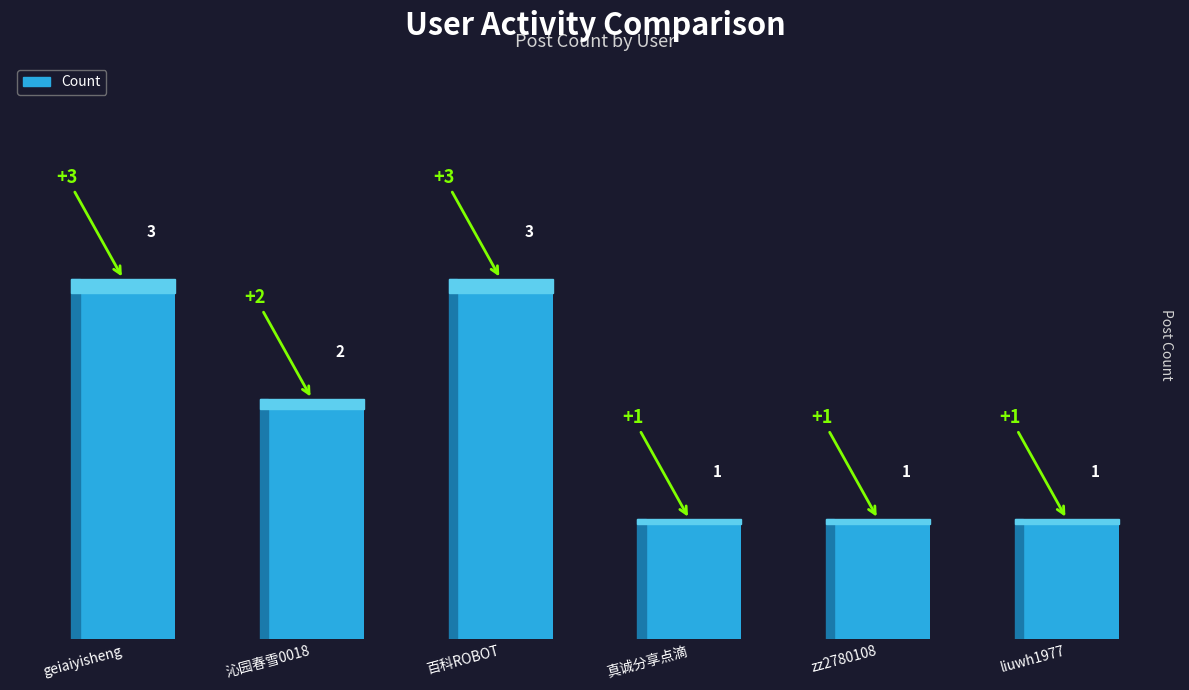

What is the smallest value displayed?

1